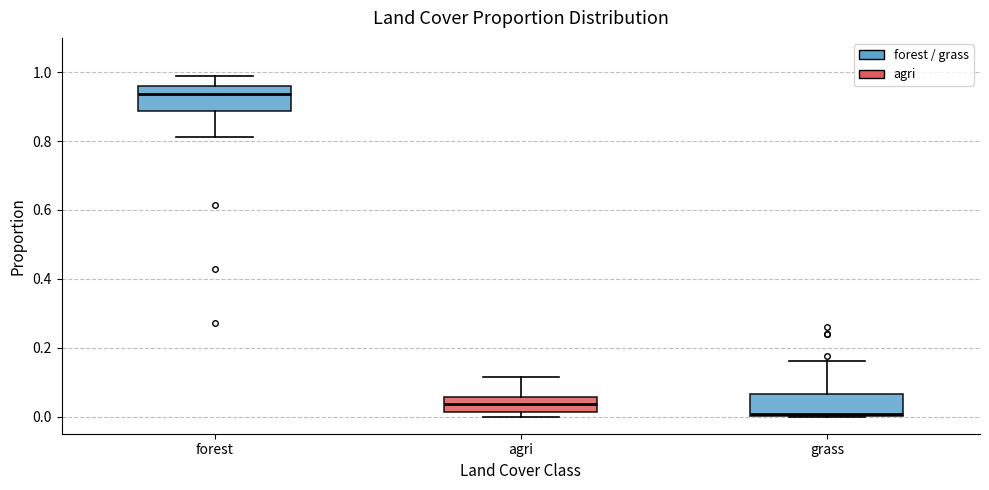

Reading left to right, read every box against the y-axis: the position of its median line, the range the box covers, and the ends of its whiskers. The values are not printed on the chart, so give them approximately, as read against the axis.

forest: median 0.94, box 0.88 to 0.96, whiskers 0.82 to 0.98
agri: median 0.04, box 0.02 to 0.06, whiskers 0.00 to 0.12
grass: median 0.00 (just above the box's lower edge), box 0.00 to 0.06, whiskers 0.00 to 0.16